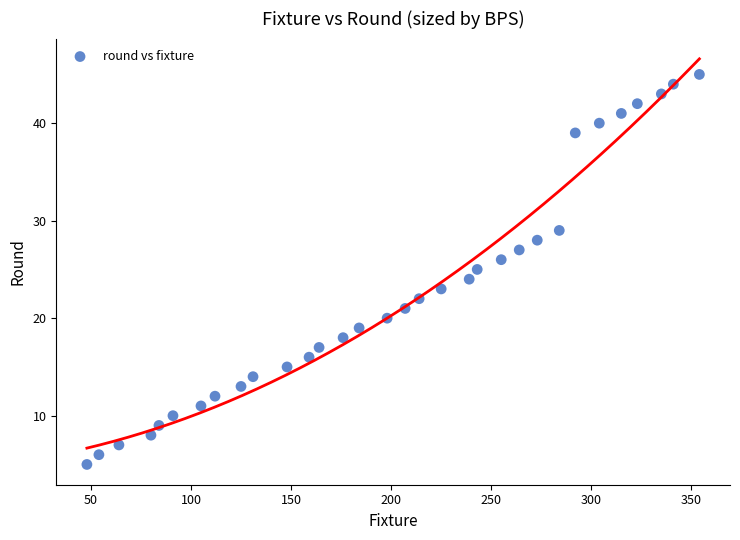

What is the range of Y values (max minus min)?

40